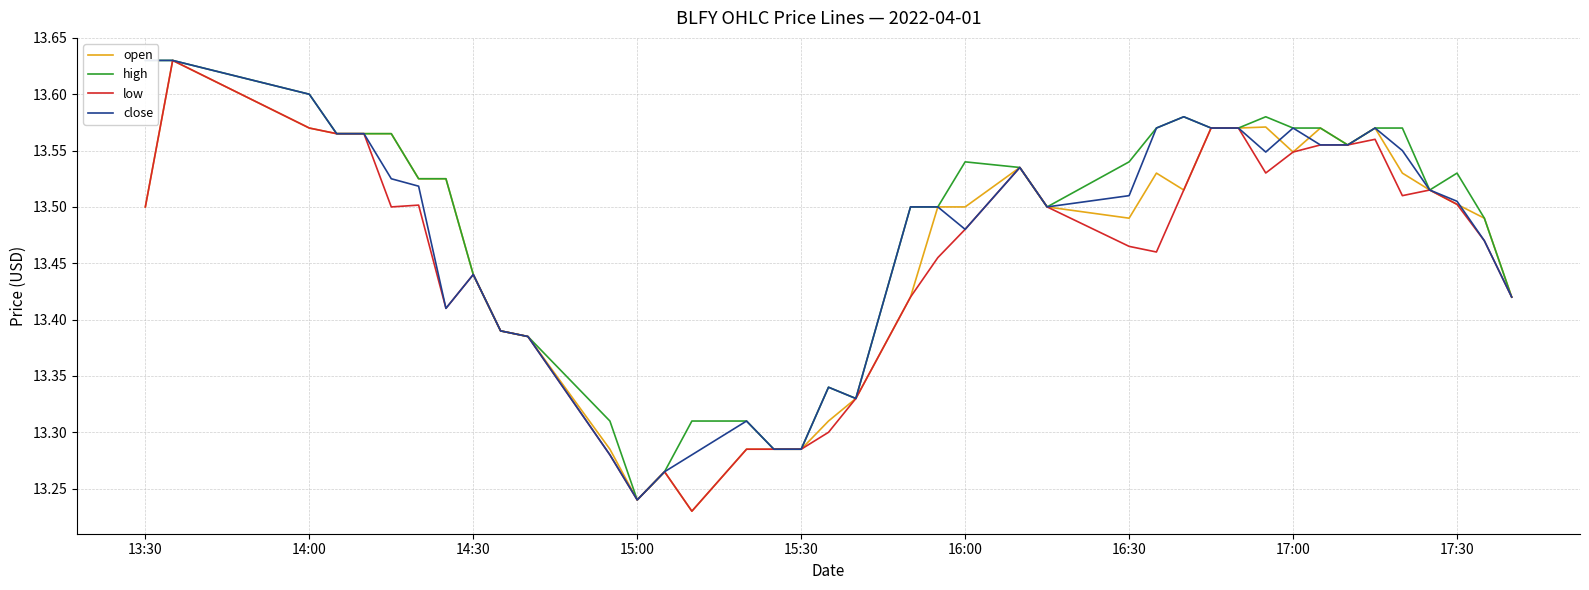

List the series in order of their overall mean, lowest first.

low, open, close, high